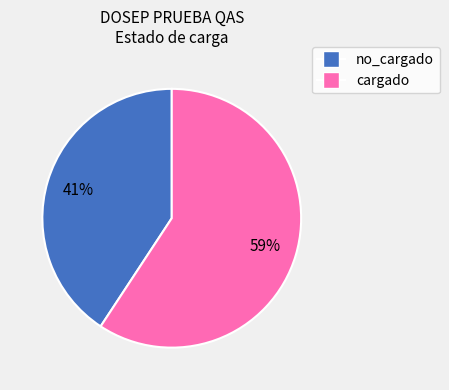

To the nearest percent, what percentage of the pie is cargado?

59%